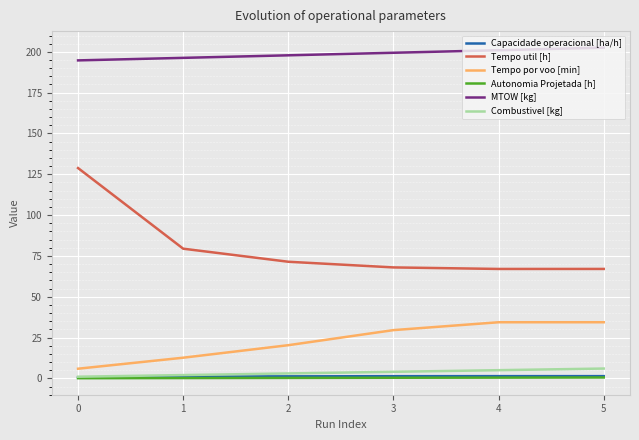

What is the minimum value for Tempo util [h]?

67.0